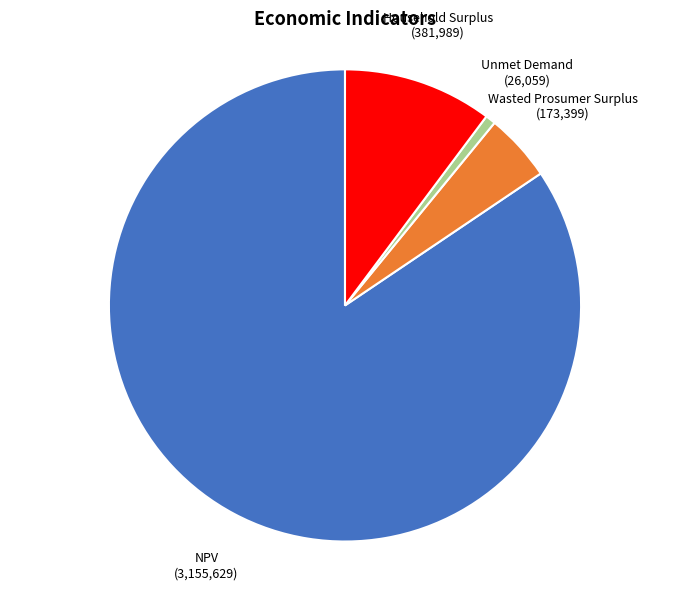

Is there a majority slice in this chart?

Yes